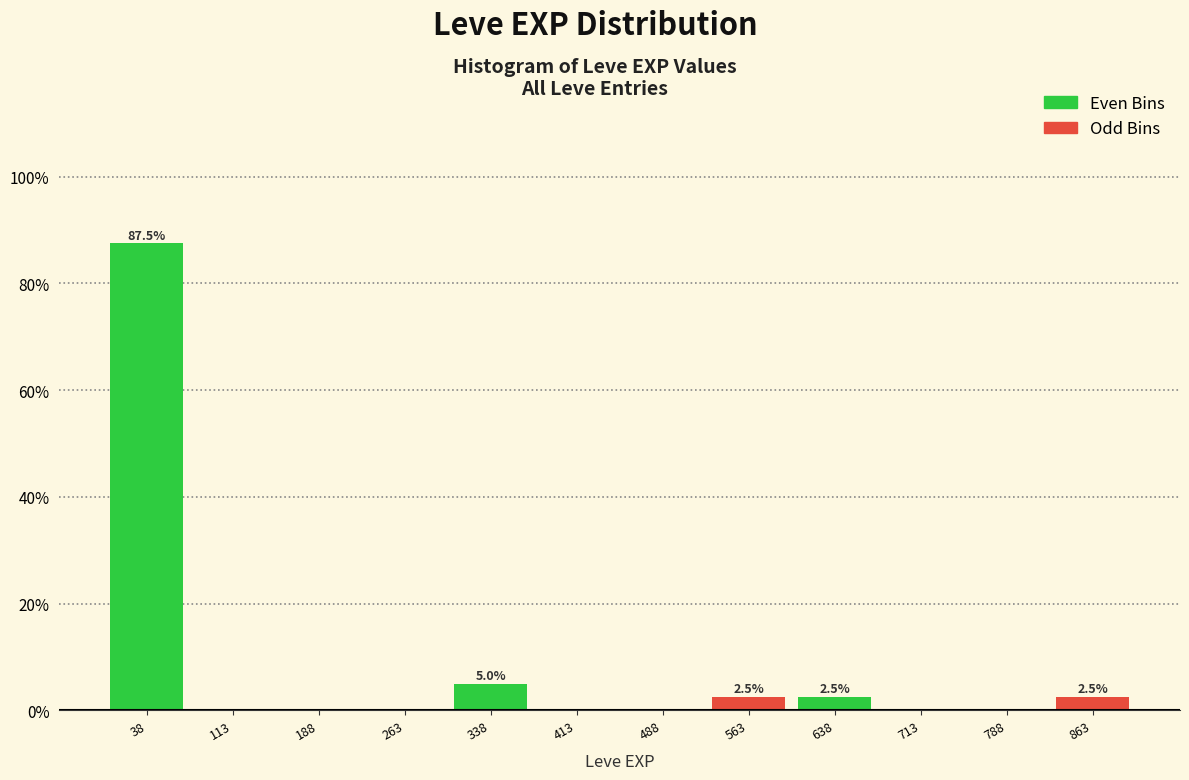

Which range on the x-axis has the tallest bar?

1 to 76